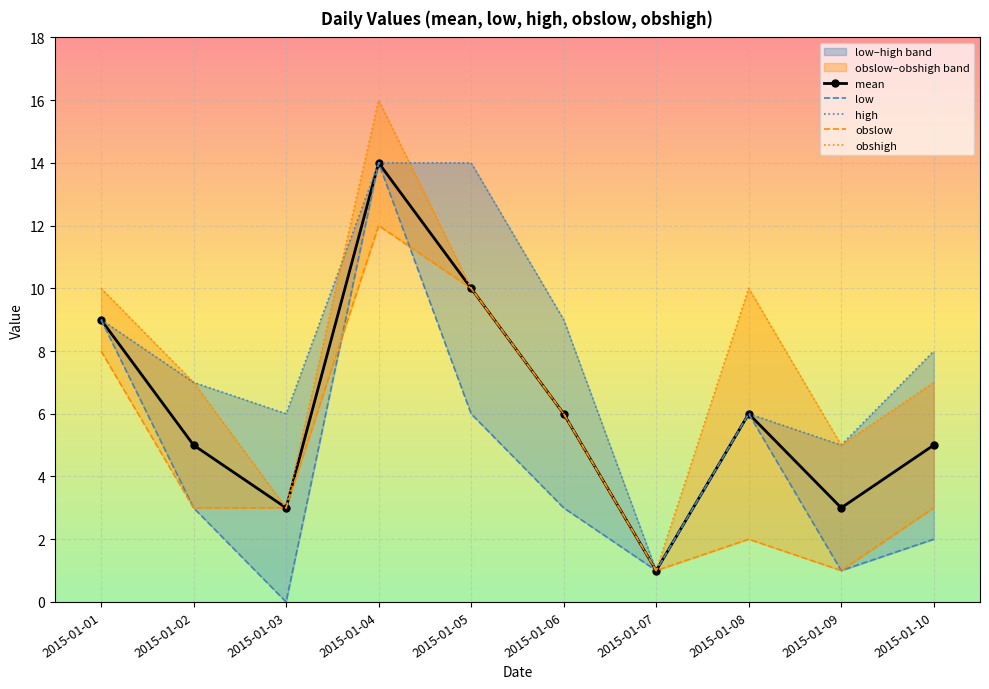

Reading left to right, extract all data points from this chart.

mean: 2015-01-01=9	2015-01-02=5	2015-01-03=3	2015-01-04=14	2015-01-05=10	2015-01-06=6	2015-01-07=1	2015-01-08=6	2015-01-09=3	2015-01-10=5
low: 2015-01-01=9	2015-01-02=3	2015-01-03=0	2015-01-04=14	2015-01-05=6	2015-01-06=3	2015-01-07=1	2015-01-08=6	2015-01-09=1	2015-01-10=2
high: 2015-01-01=9	2015-01-02=7	2015-01-03=6	2015-01-04=14	2015-01-05=14	2015-01-06=9	2015-01-07=1	2015-01-08=6	2015-01-09=5	2015-01-10=8
obslow: 2015-01-01=8	2015-01-02=3	2015-01-03=3	2015-01-04=12	2015-01-05=10	2015-01-06=6	2015-01-07=1	2015-01-08=2	2015-01-09=1	2015-01-10=3
obshigh: 2015-01-01=10	2015-01-02=7	2015-01-03=3	2015-01-04=16	2015-01-05=10	2015-01-06=6	2015-01-07=1	2015-01-08=10	2015-01-09=5	2015-01-10=7